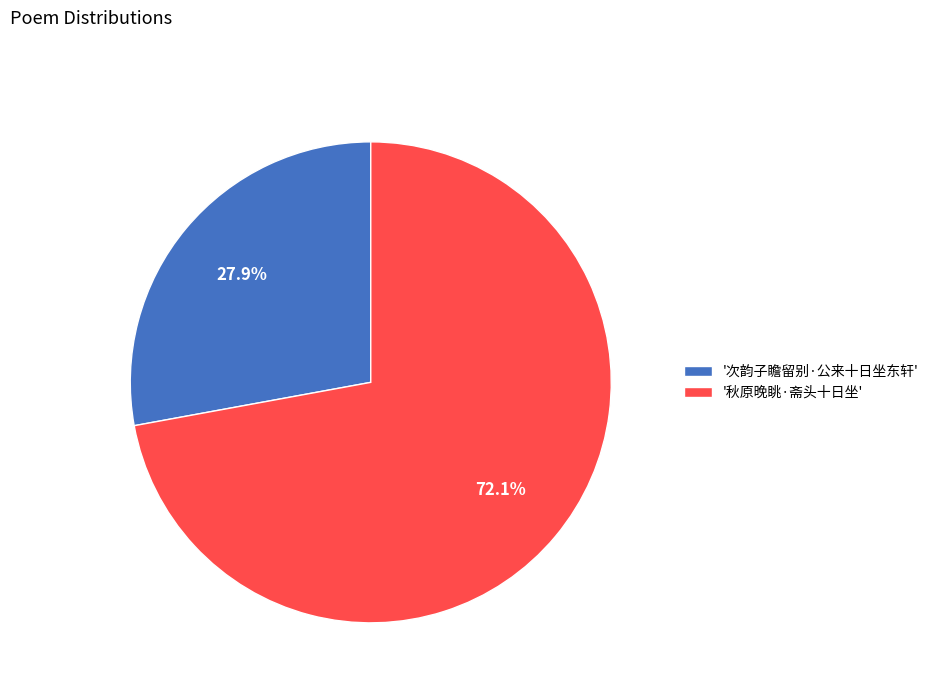

How many segments does this pie chart have?

2